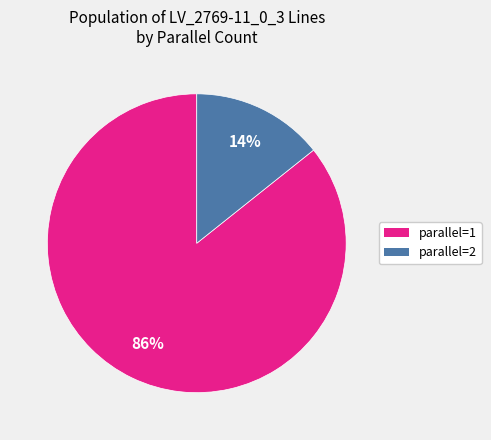

Count the number of slices in the pie.

2